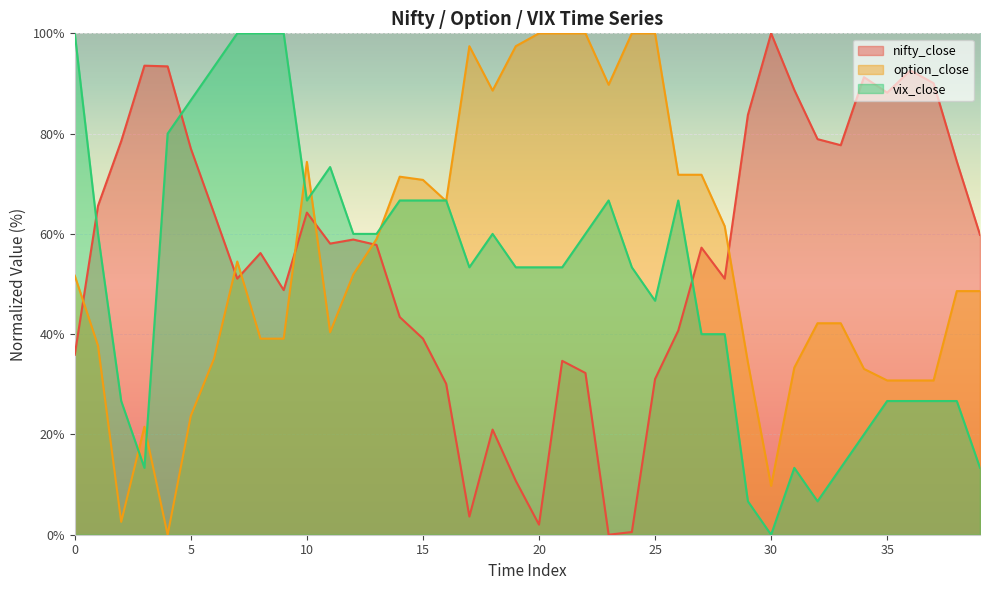

How many lines are shown in the chart?

3